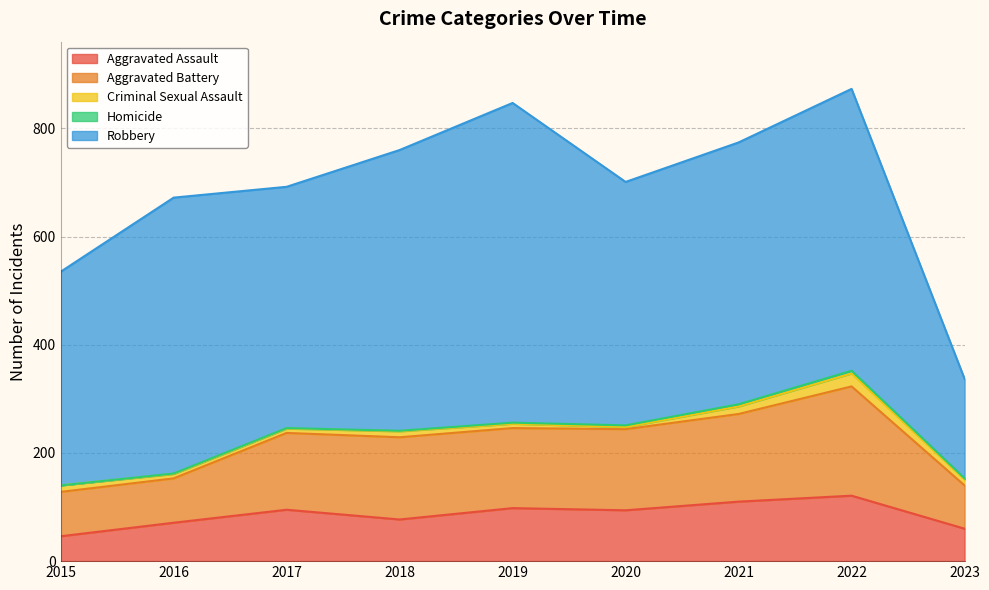

How many data points in Aggravated Battery are less than 148?

4